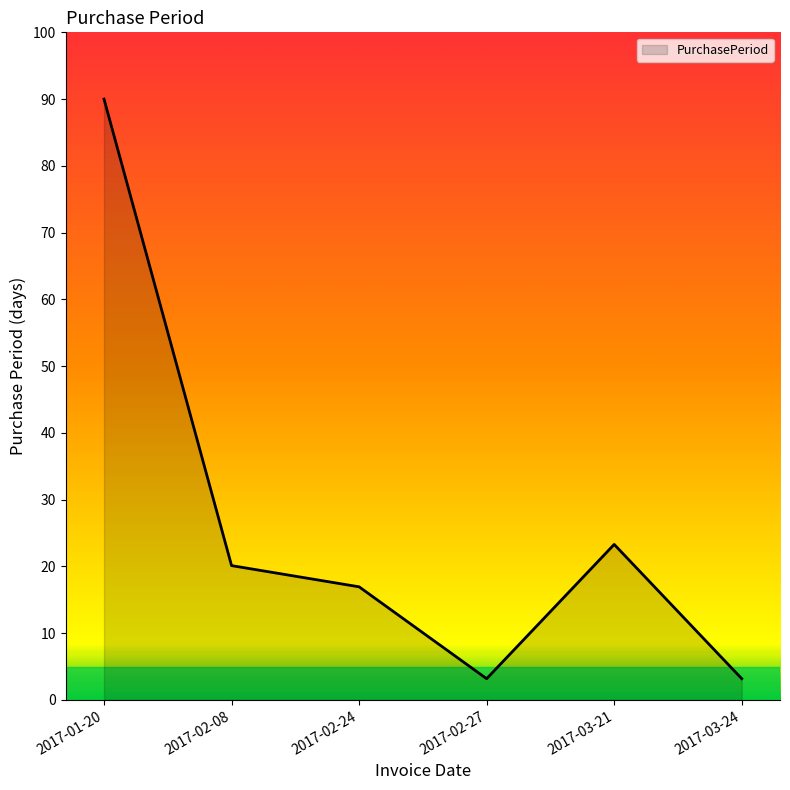

Reading left to right, list all the values displayed in this chart.

90.0	20.1	16.9	3.2	23.3	3.2